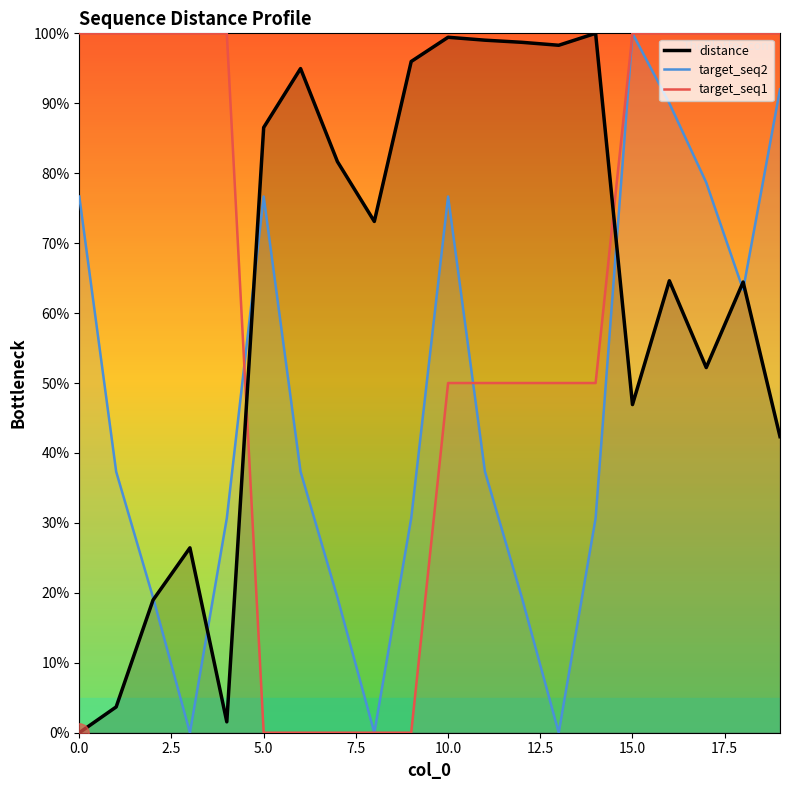

Reading left to right, transcribe all the data shown in this chart.

distance: 0.0	0.0	0.2	0.3	0.0	0.9	0.9	0.8	0.7	1.0	1.0	1.0	1.0	1.0	1.0	0.5	0.6	0.5	0.6	0.4
target_seq2: 0.8	0.4	0.2	0.0	0.3	0.8	0.4	0.2	0.0	0.3	0.8	0.4	0.2	0.0	0.3	1.0	0.9	0.8	0.6	0.9
target_seq1: 1.0	1.0	1.0	1.0	1.0	0.0	0.0	0.0	0.0	0.0	0.5	0.5	0.5	0.5	0.5	1.0	1.0	1.0	1.0	1.0